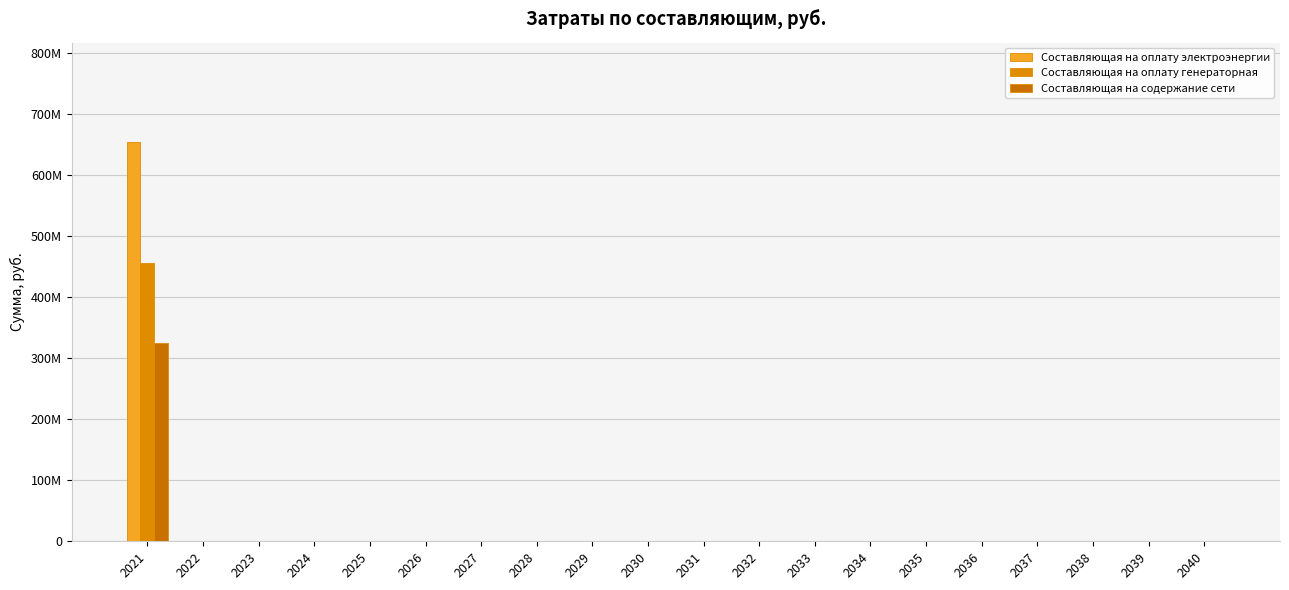

What is the maximum value shown in the chart?

654049327.5